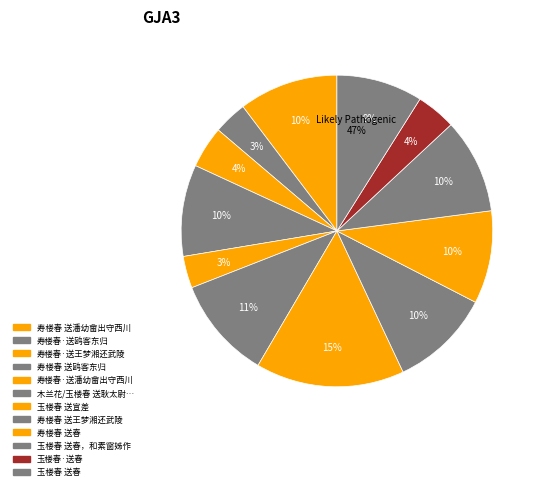

Count the number of slices in the pie.

12